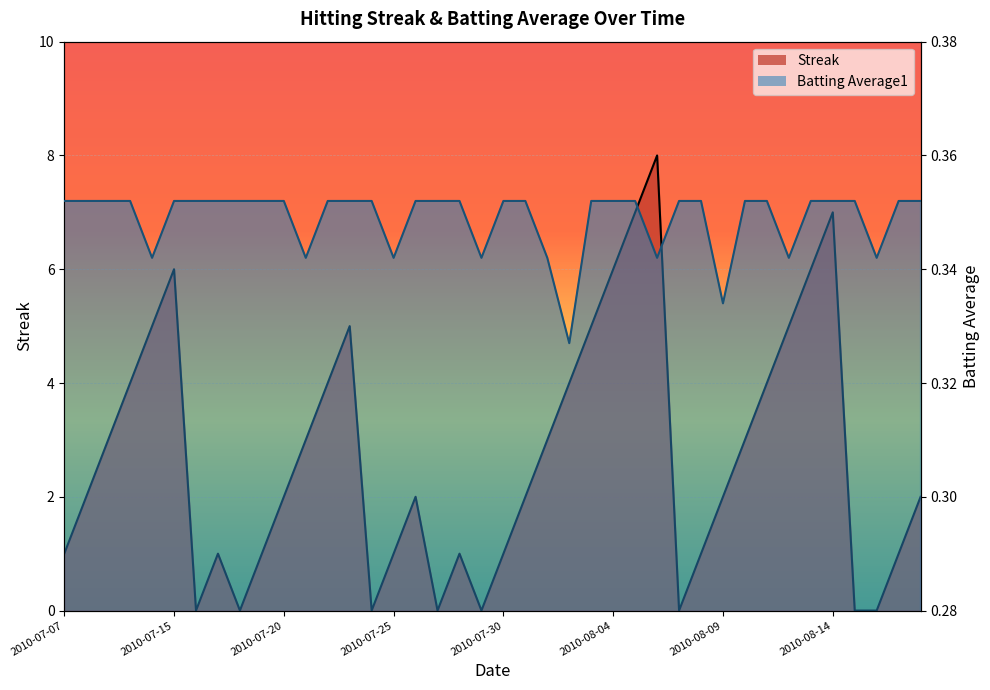

What position from the right is 2010-07-28?

22